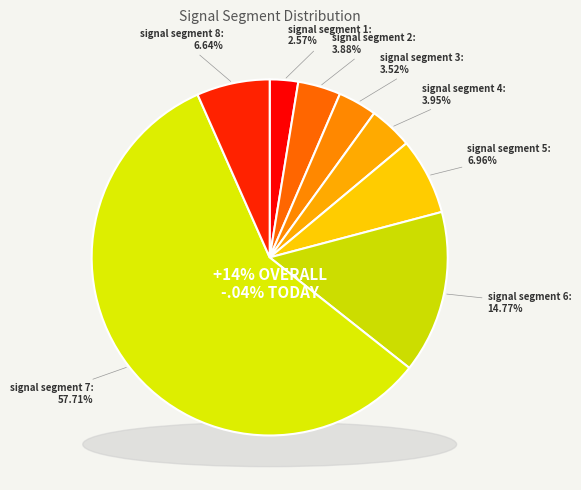

Which has a higher value, signal segment 3 or signal segment 2?

signal segment 2